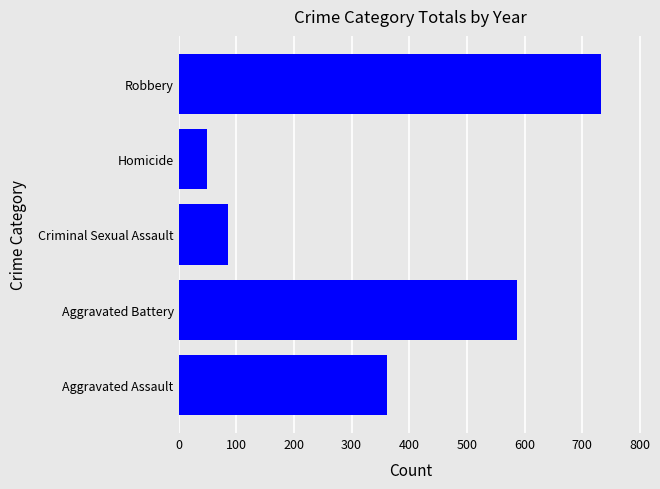

Reading bottom to top, transcribe all the data shown in this chart.

Aggravated Assault=362	Aggravated Battery=587	Criminal Sexual Assault=85	Homicide=50	Robbery=732